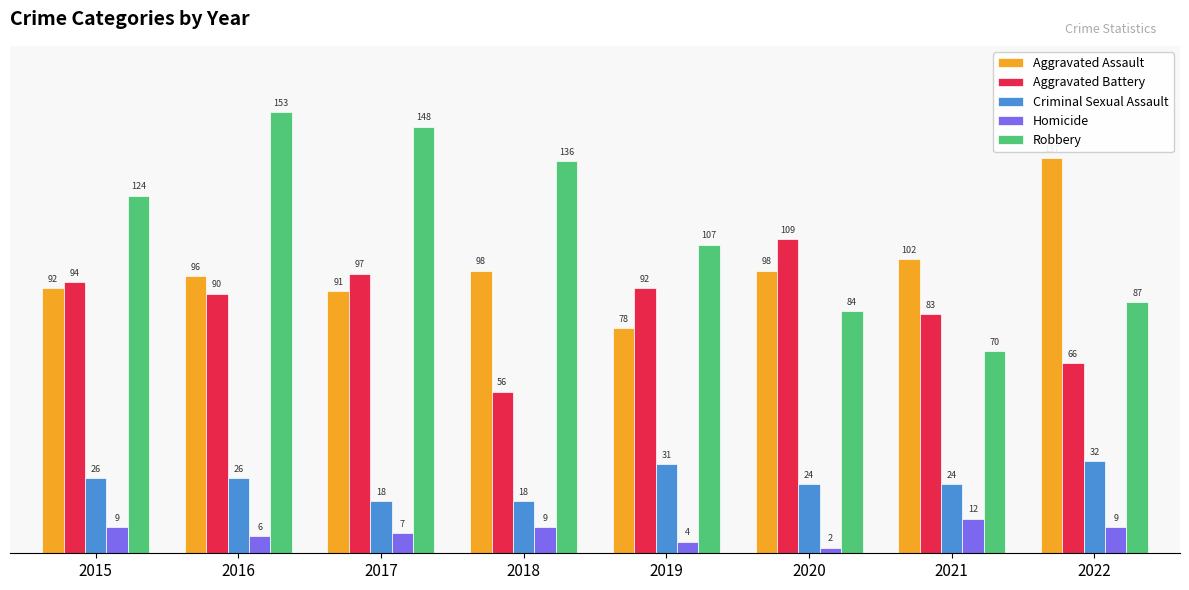

What is the spread (max minus min) of values at 2018?

127